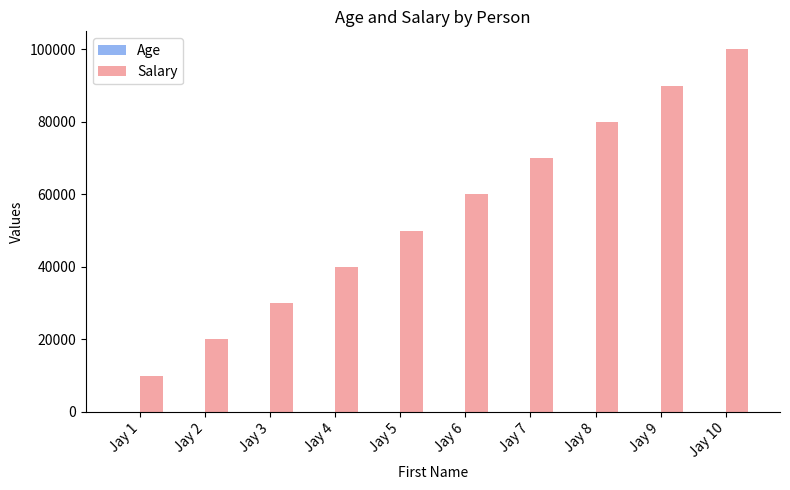

Between Jay 4 and Jay 6, which series saw the biggest shift?

Salary